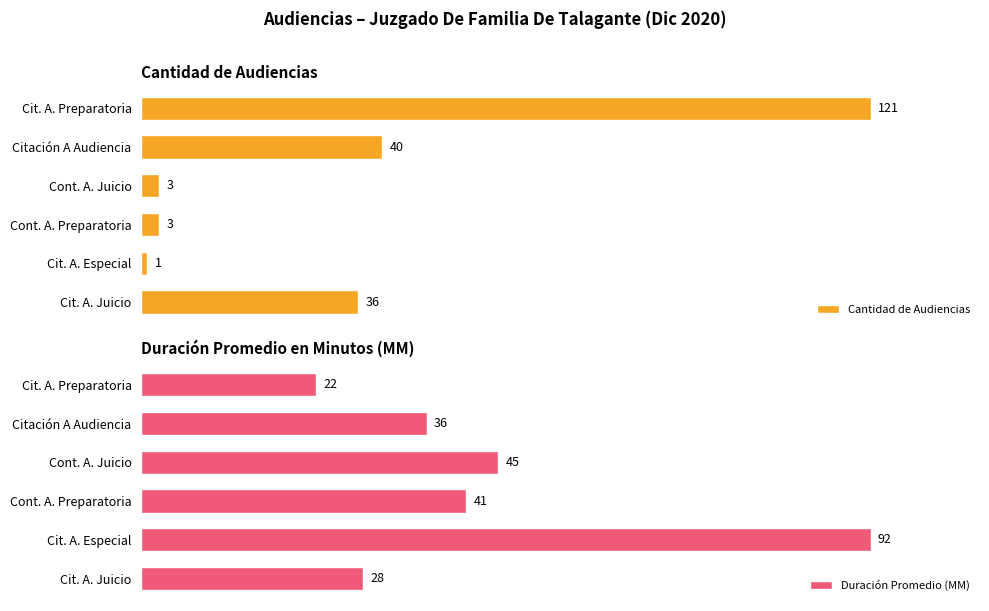

Rank the series by their average value, from highest to lowest.

Duración Promedio (MM), Cantidad de Audiencias